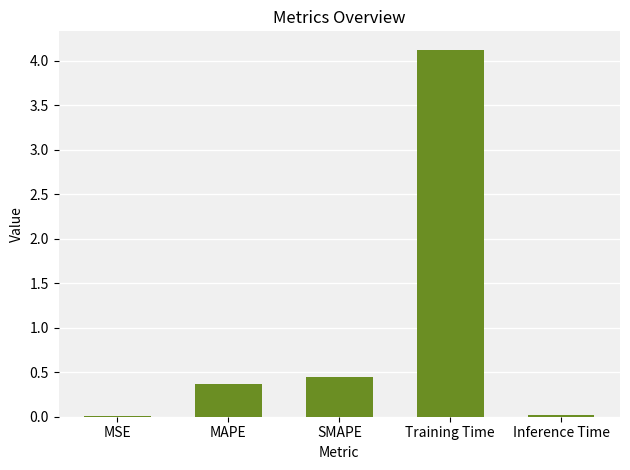

What is the greatest value displayed?

4.1